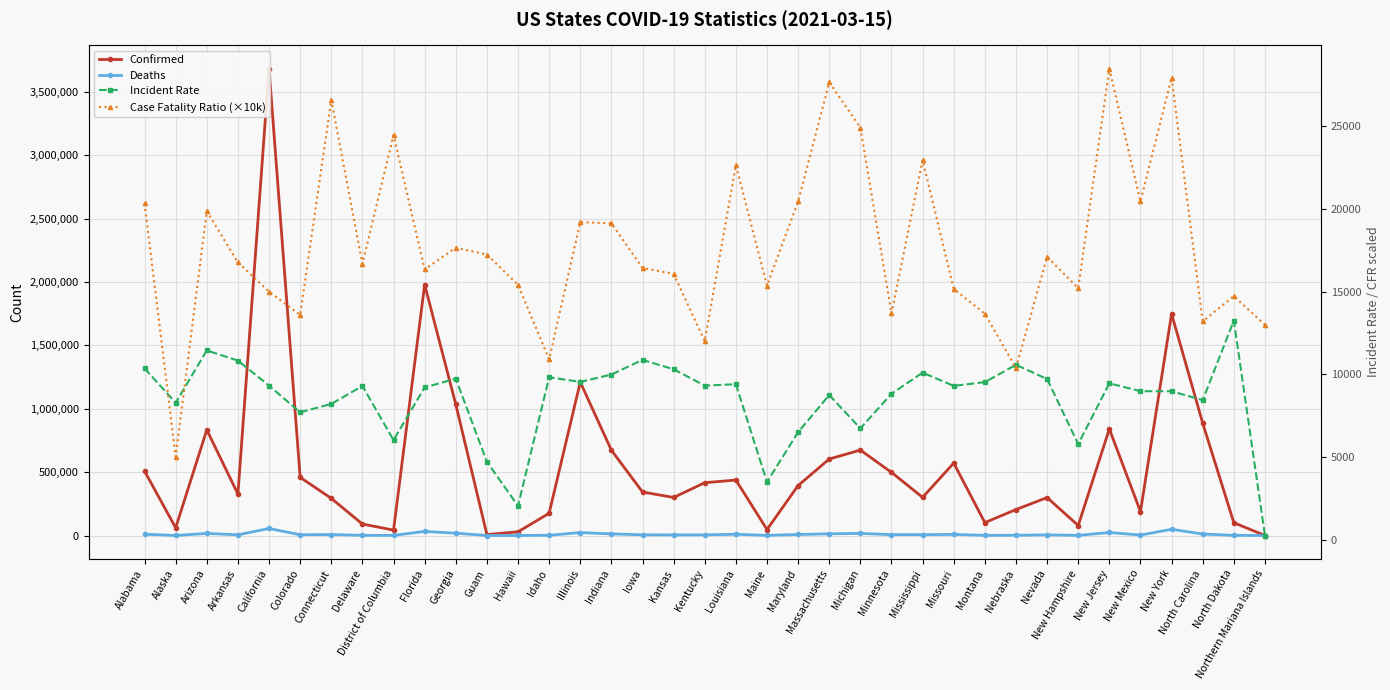

What is the difference between the maximum and minimum values in the Case Fatality Ratio (×10k) series?

23420.0